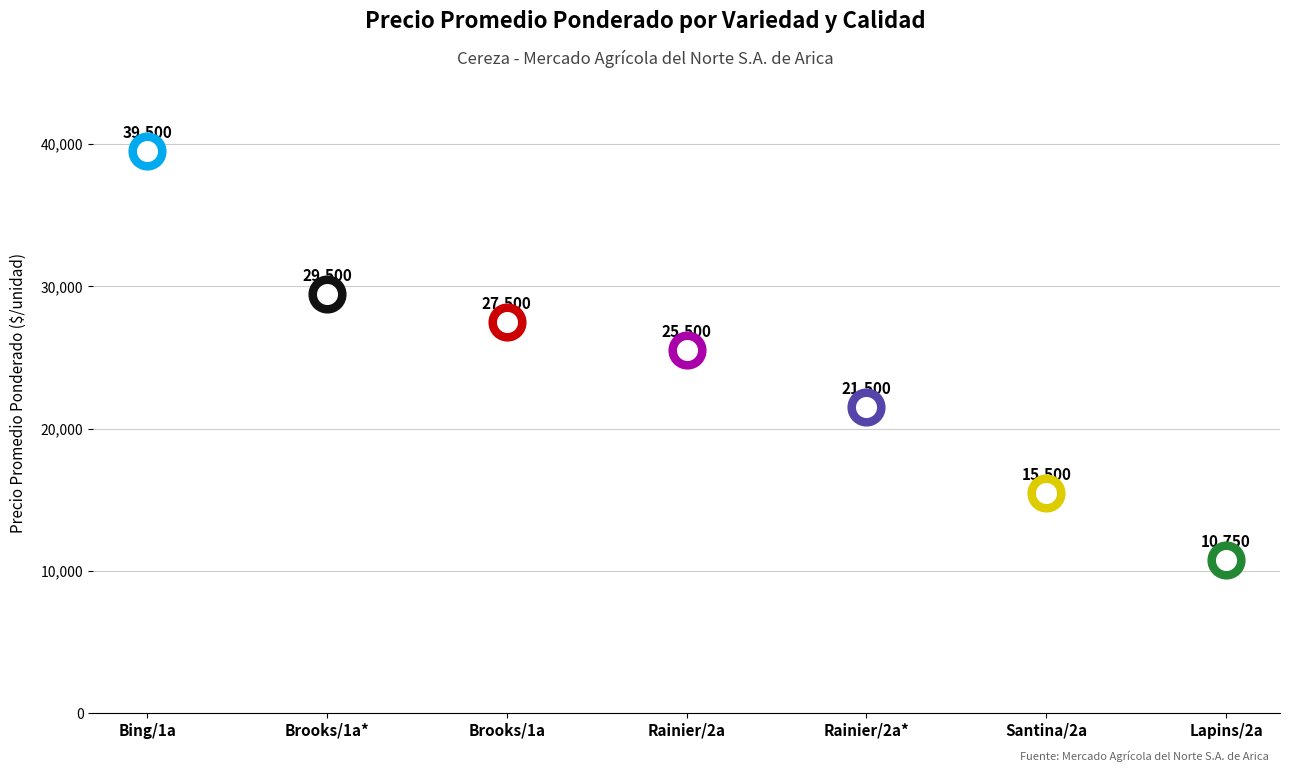

What is the change in value from Rainier
Segunda to Brooks
Primera*?

+4000